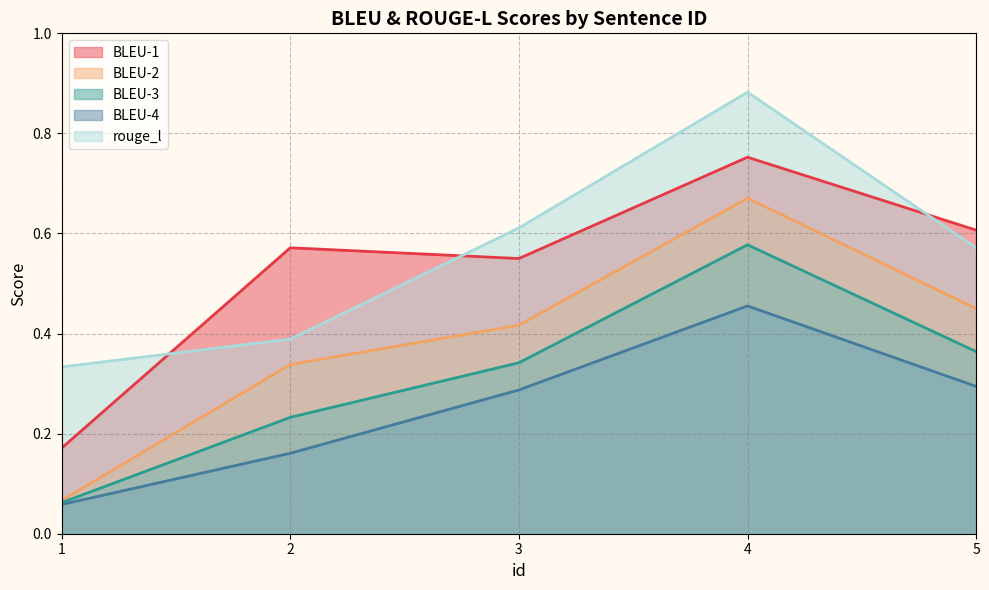

True or false: BLEU-1 and BLEU-3 cross at least once.

False